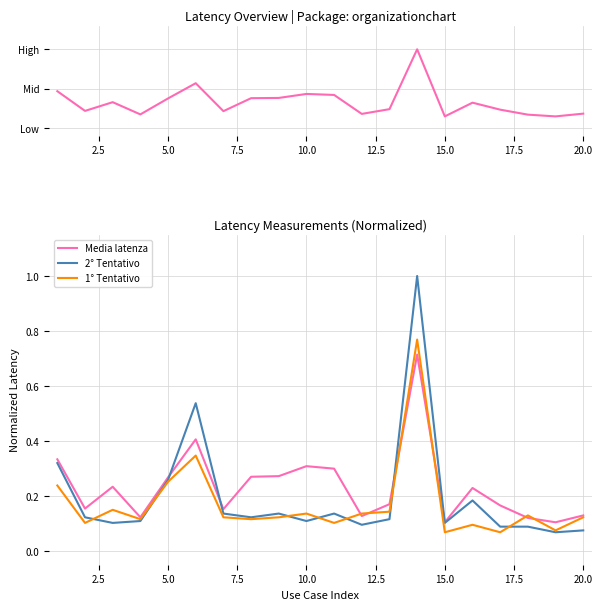

What is the maximum value for Media latenza?

0.7